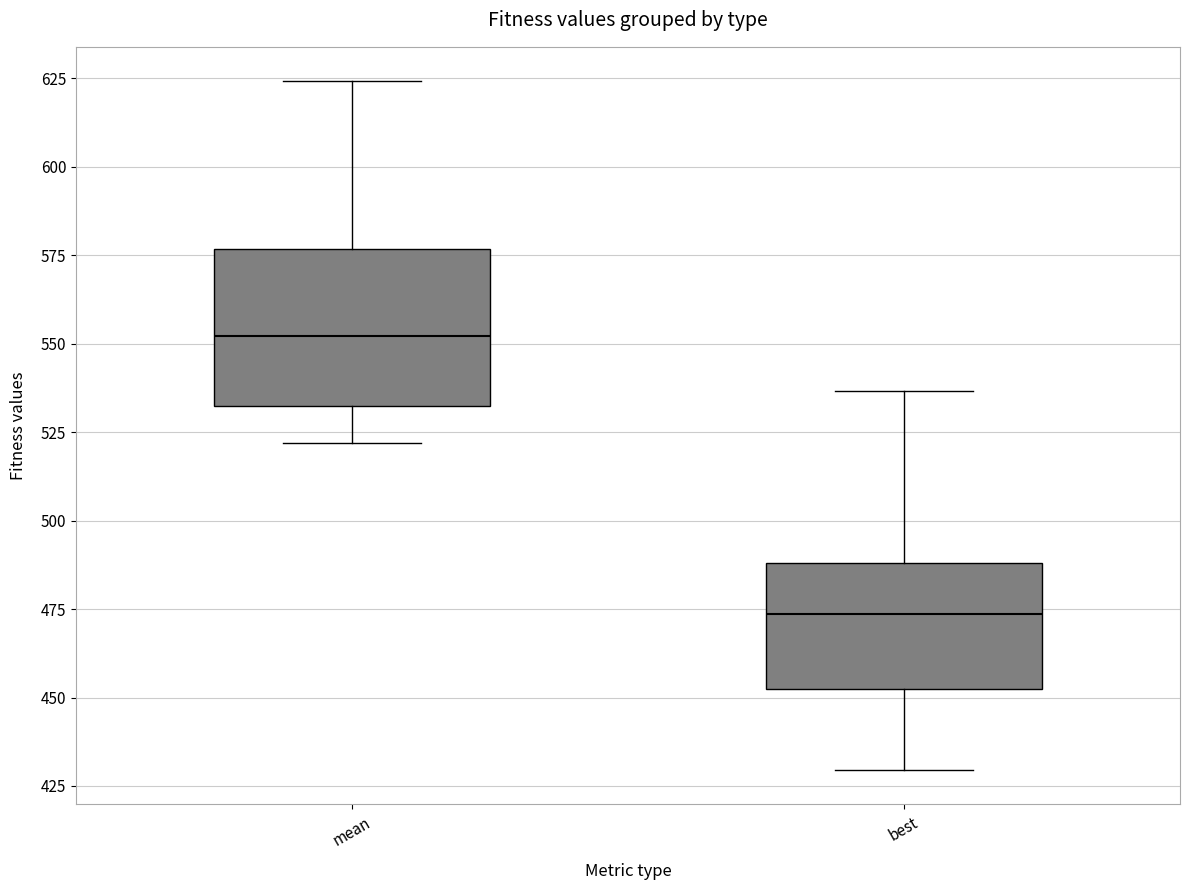

Reading left to right, read every box against the y-axis: the position of its median line, the range the box covers, and the ends of its whiskers. The values are not printed on the chart, so give them approximately, as read against the axis.

mean: median 550, box 530 to 575, whiskers 520 to 625
best: median 475, box 450 to 490, whiskers 430 to 535